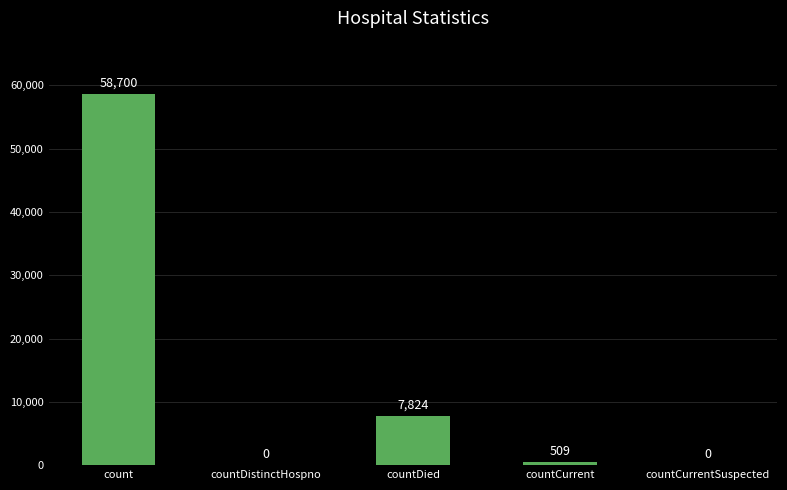

Between countDied and countDistinctHospno, which is larger?

countDied